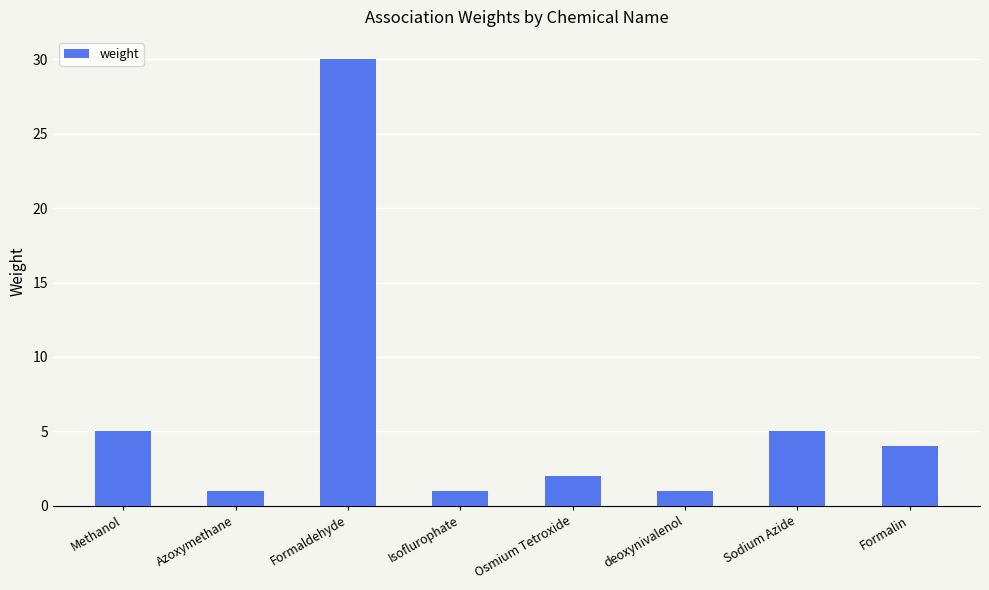

What is the label of the 7th bar from the right?

Azoxymethane